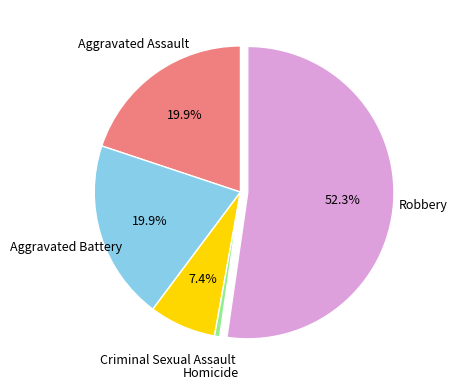

To the nearest percent, what is the difference between the largest and smallest slice percentages?

52%